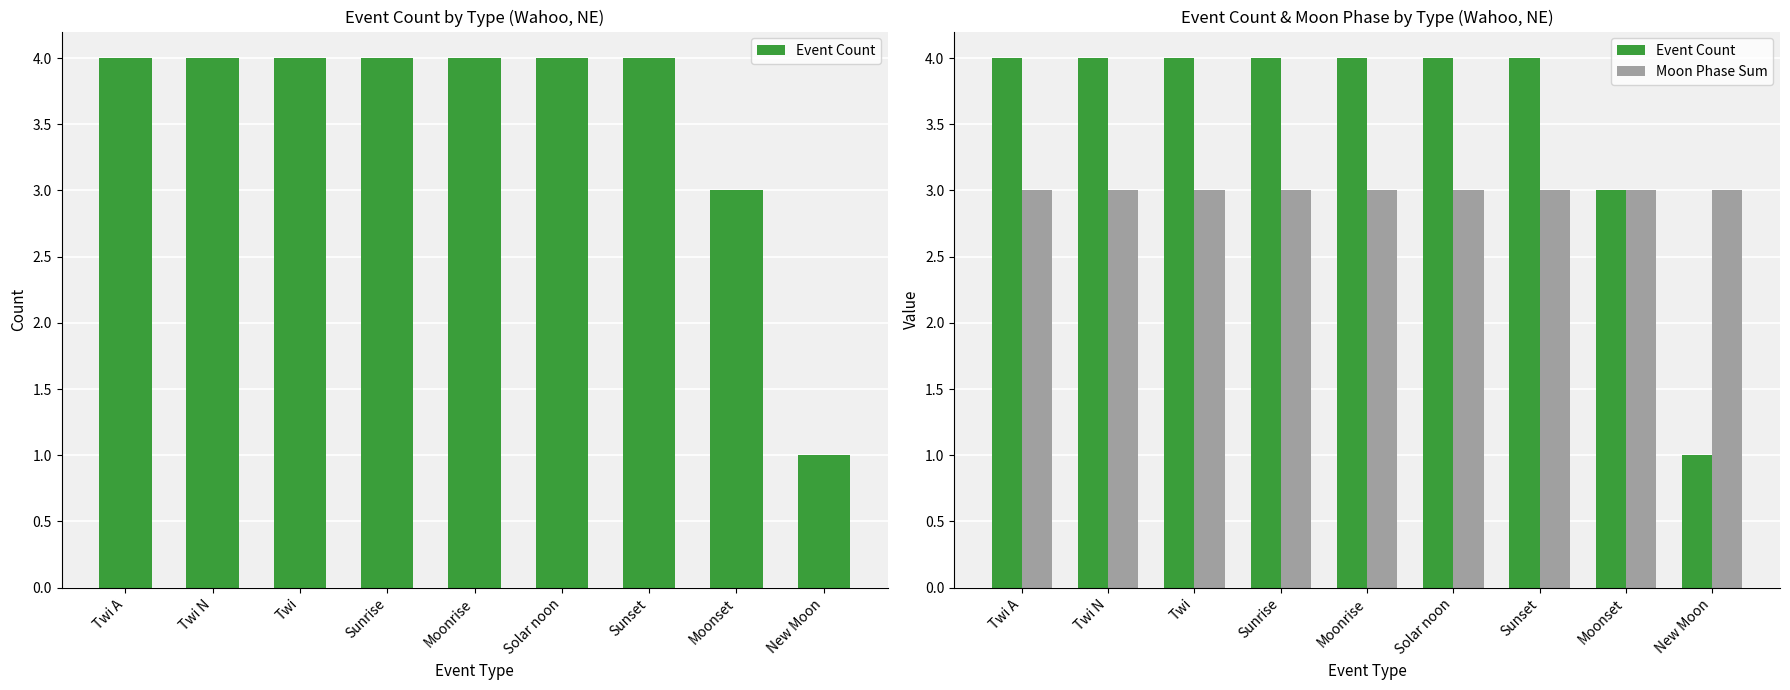

What value does the Moon Phase Sum series have at Solar noon?

3